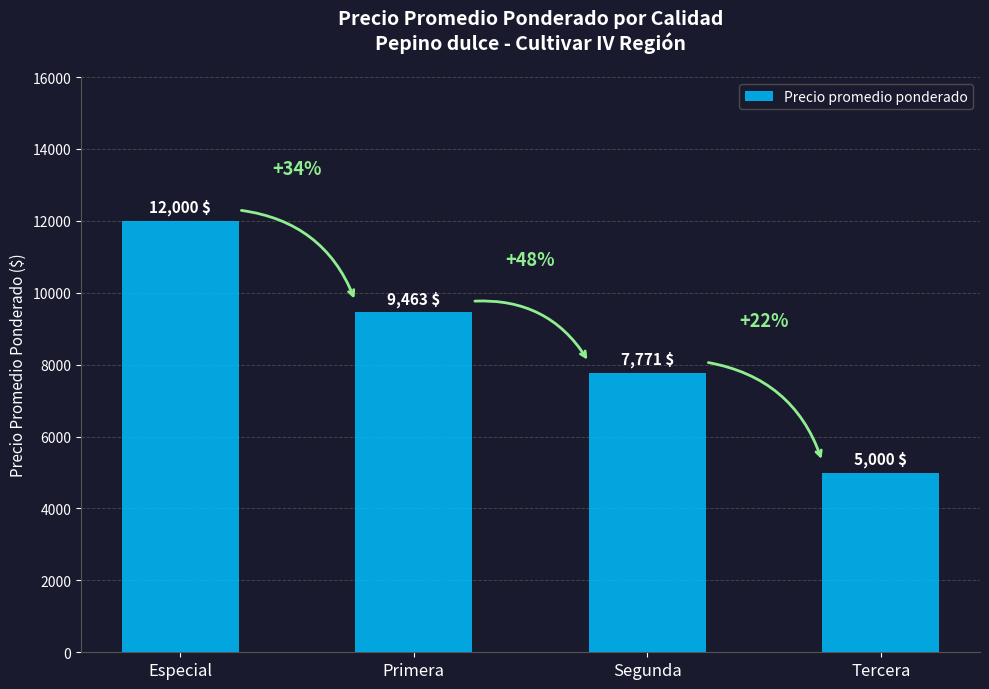

How many values are below 9463?

2